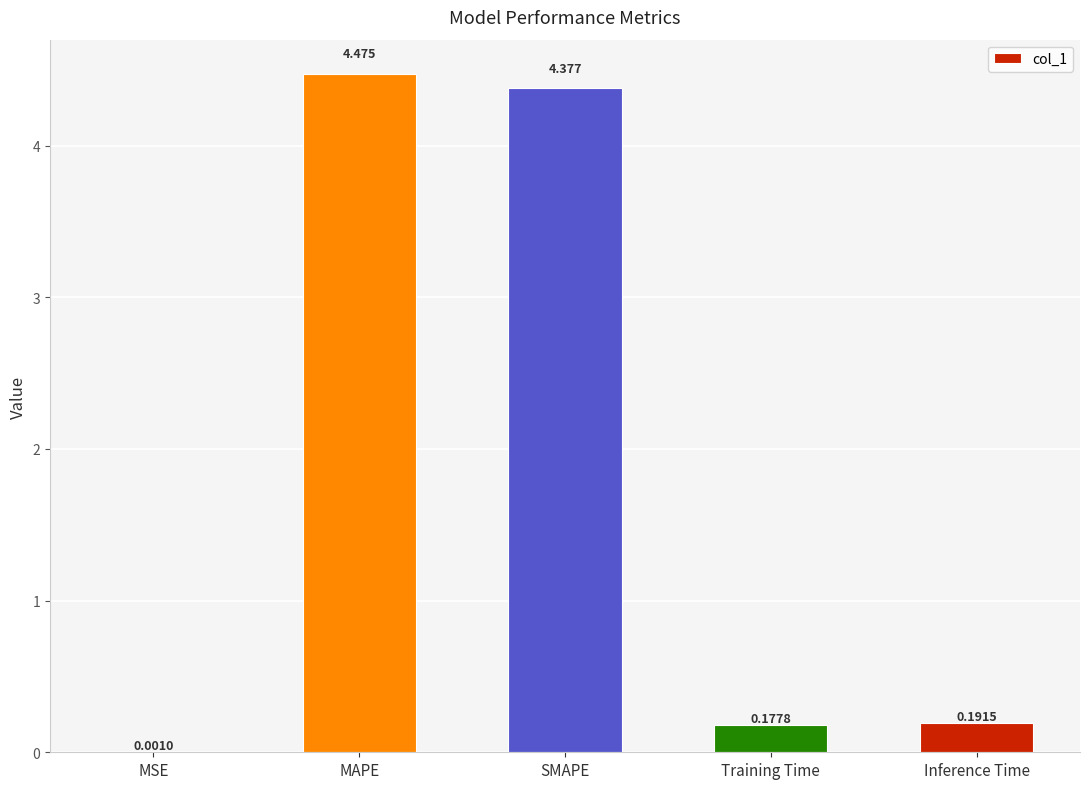

Between Inference Time and MSE, which is larger?

Inference Time